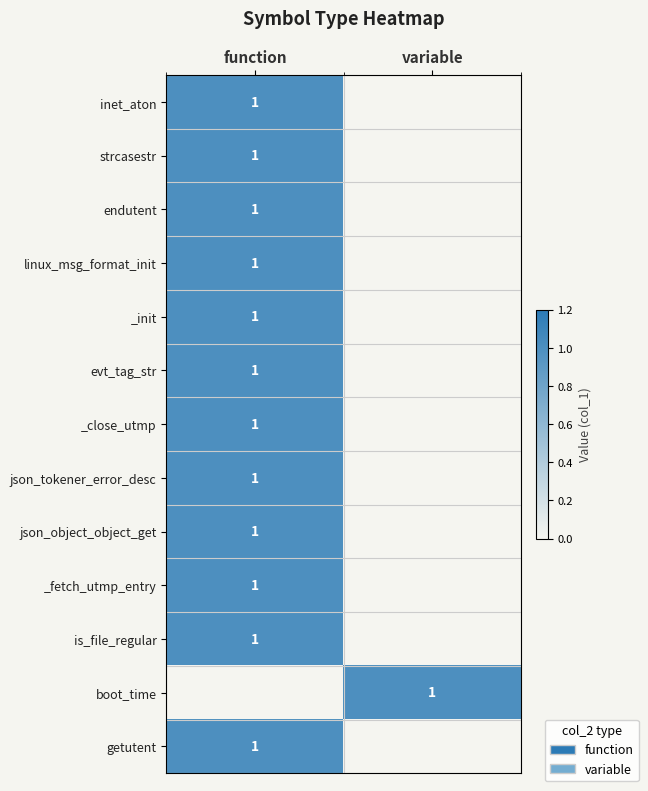

The value of boot_time at variable is 0. True or false?

False